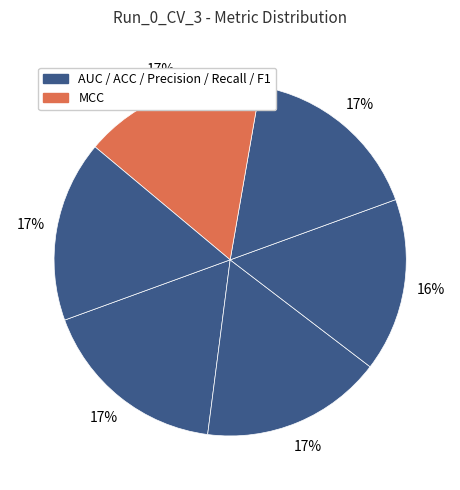

Is there any slice that represents more than half of the pie?

No